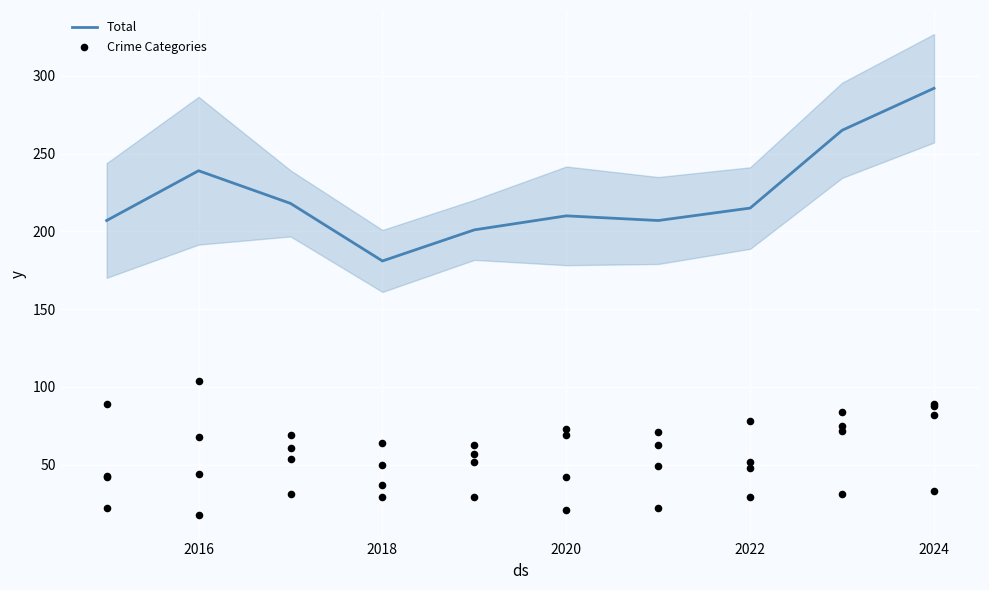

Which series has the largest total across all categories?

Total